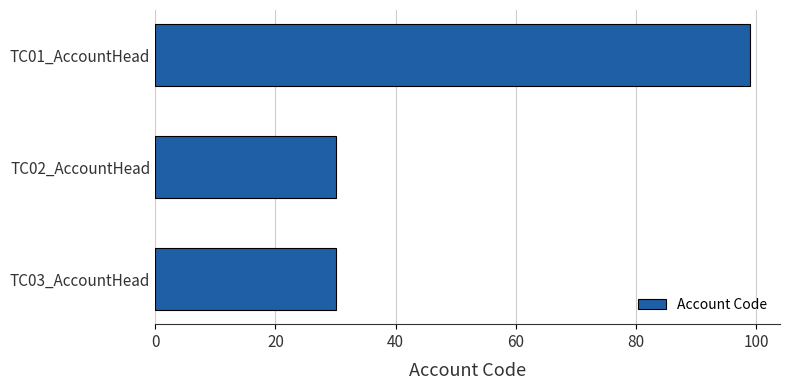

What is the sum of all values?

159